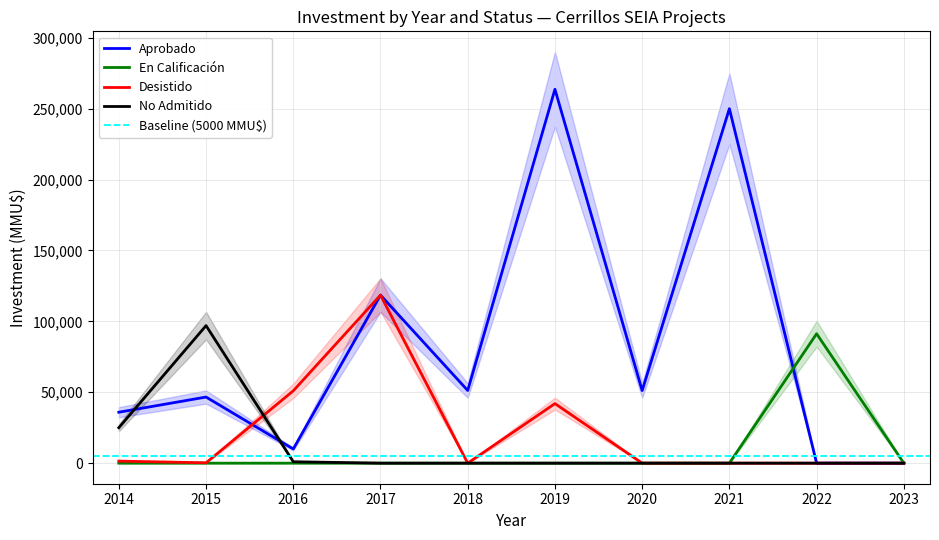

At which category does Aprobado reach its first local peak?

2015